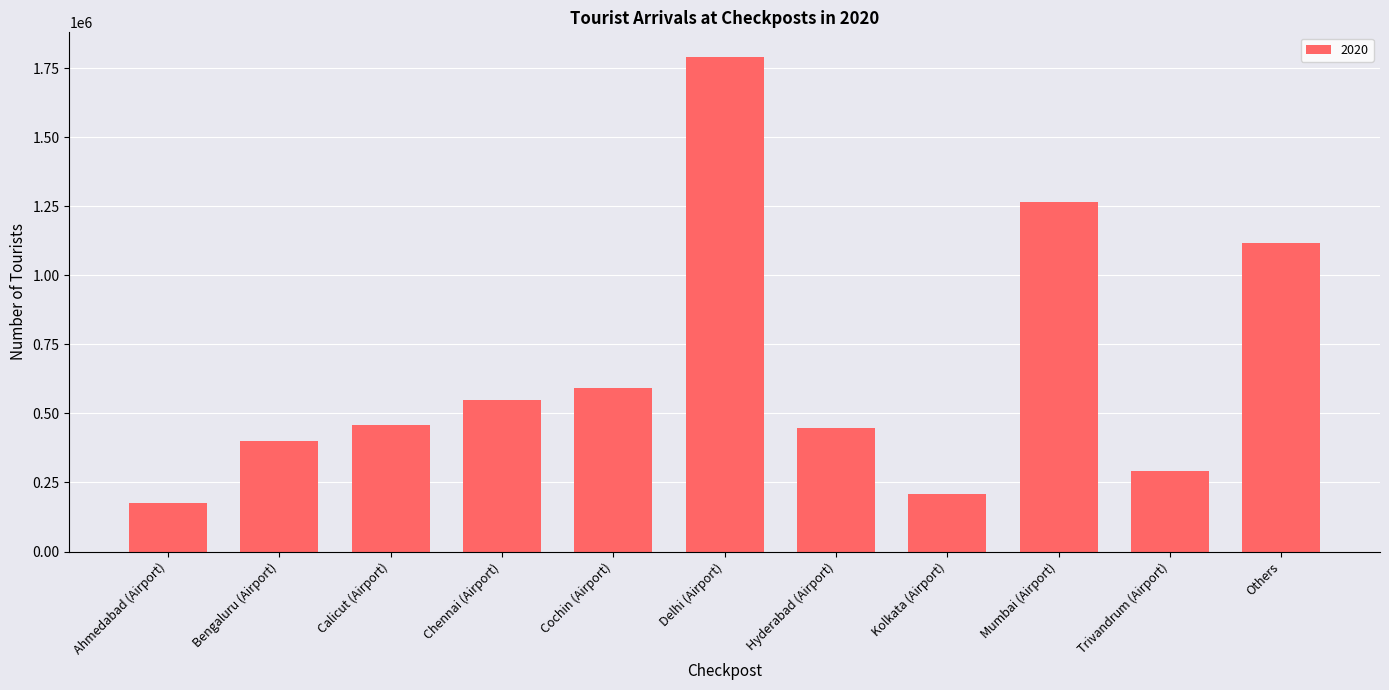

How many distinct data groups are displayed?

1